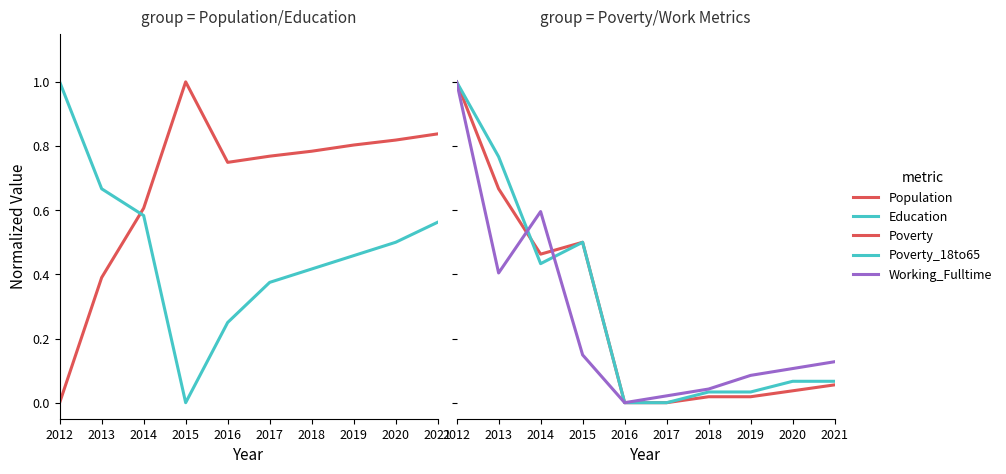

How many series are shown in this chart?

5